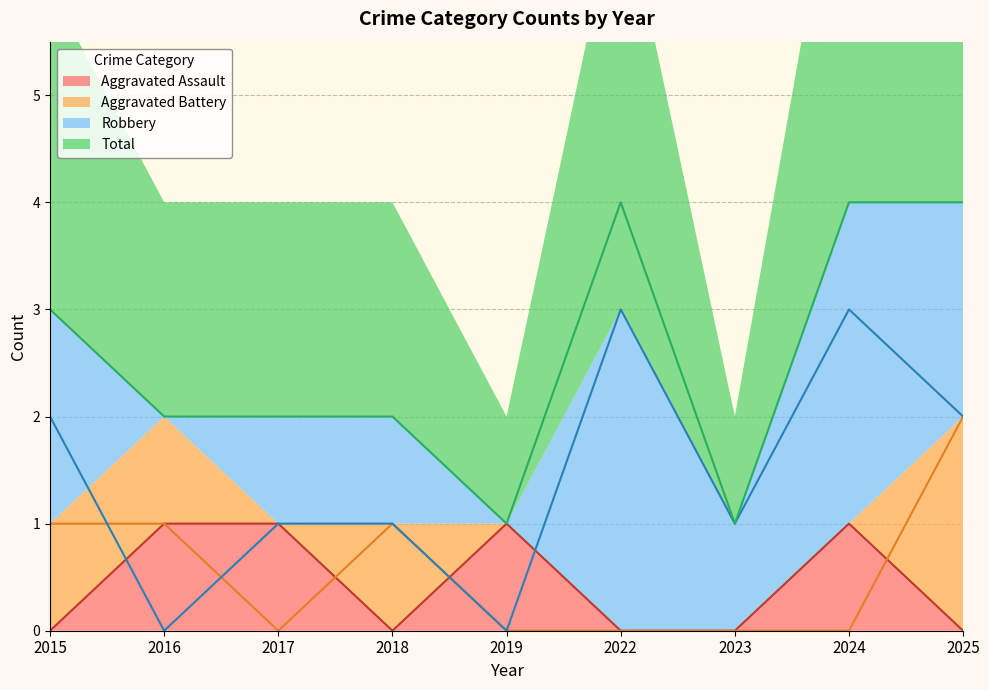

Reading left to right, list all the values displayed in this chart.

Aggravated Assault: 2015=0	2016=1	2017=1	2018=0	2019=1	2022=0	2023=0	2024=1	2025=0
Aggravated Battery: 2015=1	2016=1	2017=0	2018=1	2019=0	2022=0	2023=0	2024=0	2025=2
Robbery: 2015=2	2016=0	2017=1	2018=1	2019=0	2022=3	2023=1	2024=3	2025=2
Total: 2015=3	2016=2	2017=2	2018=2	2019=1	2022=4	2023=1	2024=4	2025=4